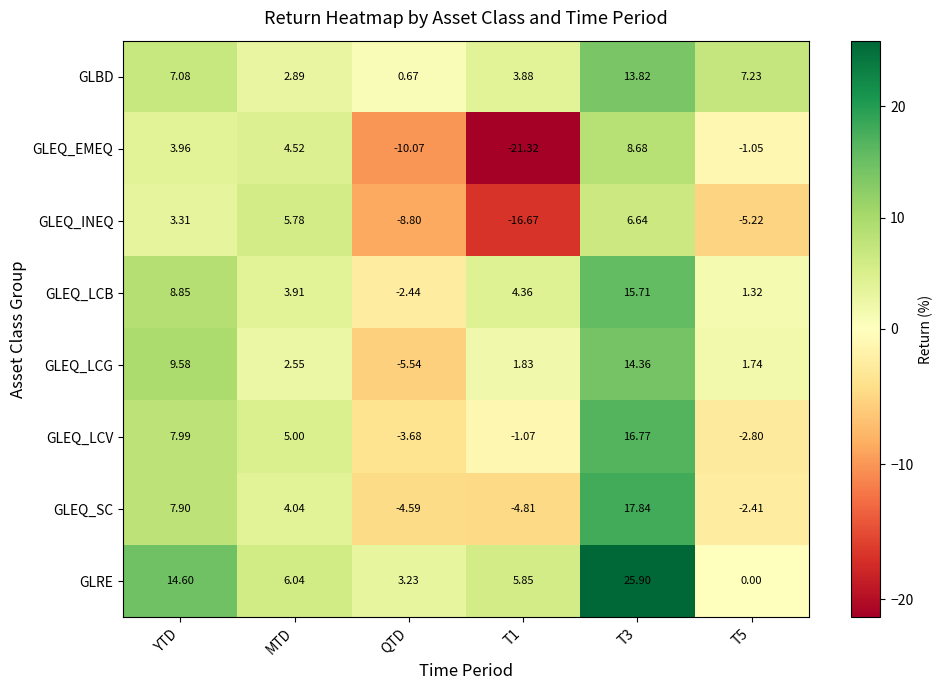

At how many categories does at least one series exceed 5?

5